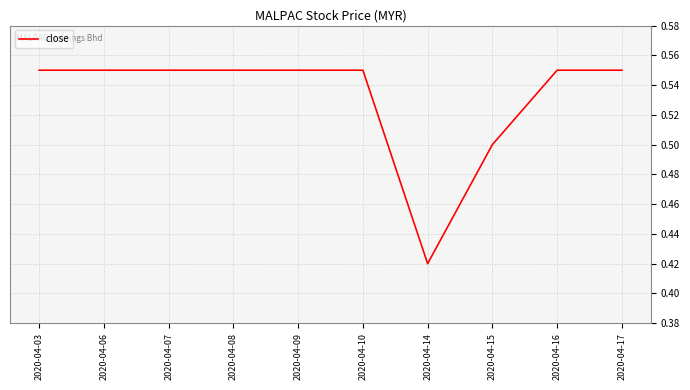

At which category does the chart reach its minimum across all series?

2020-04-14